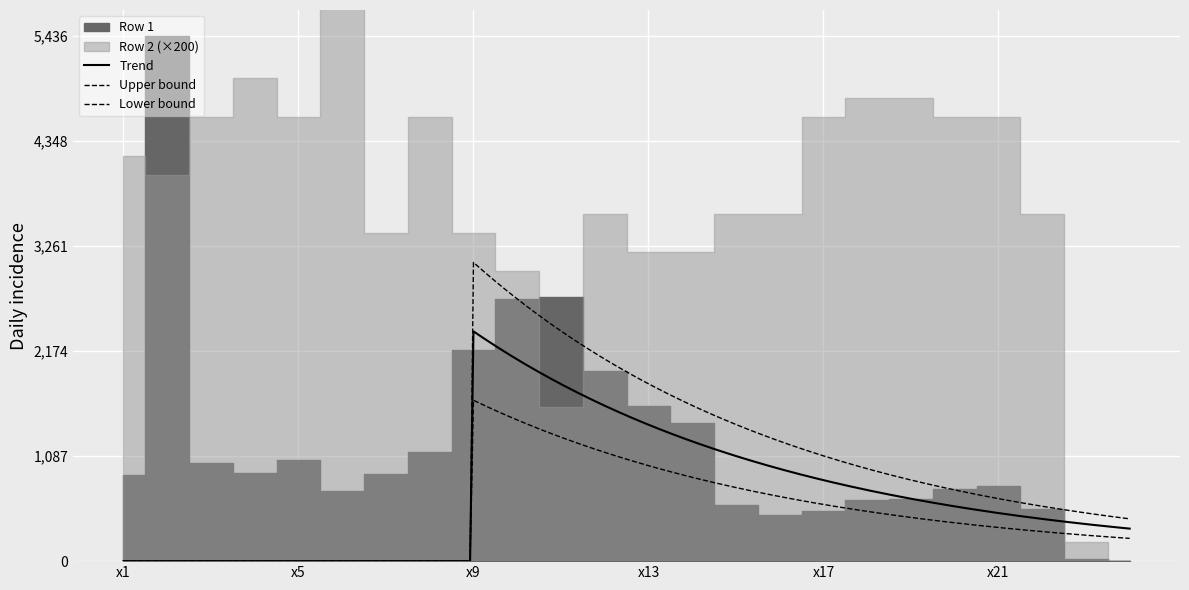

True or false: Row 3 and Row 1 cross at least once.

False